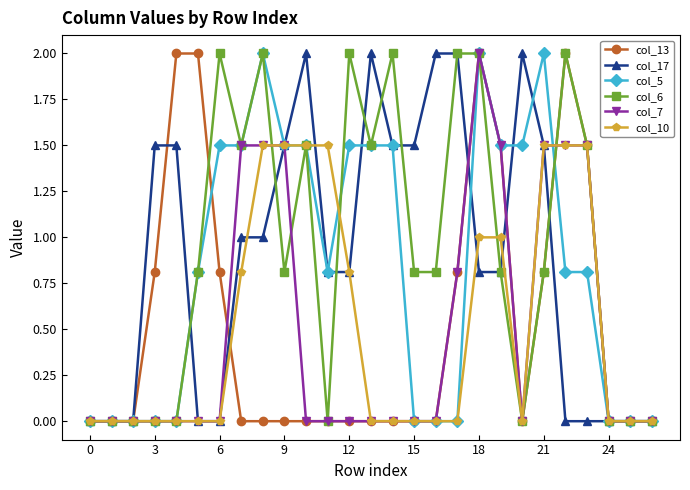

At how many categories does at least one series exceed 1?

21